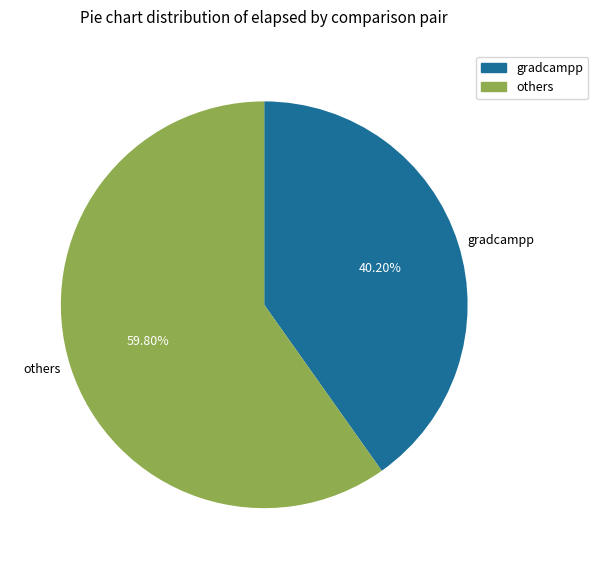

Is the sum of gradcampp and others greater than half?

Yes